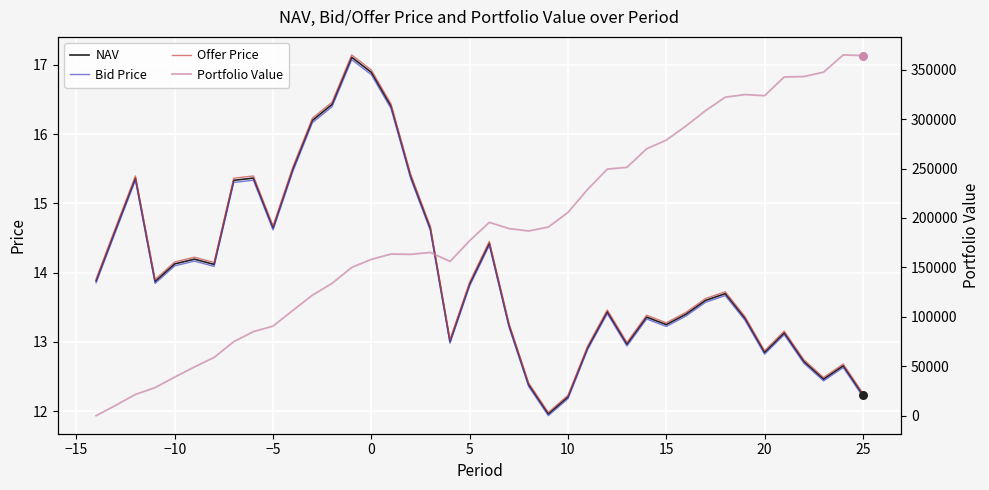

Which series has the largest total across all categories?

Portfolio Value